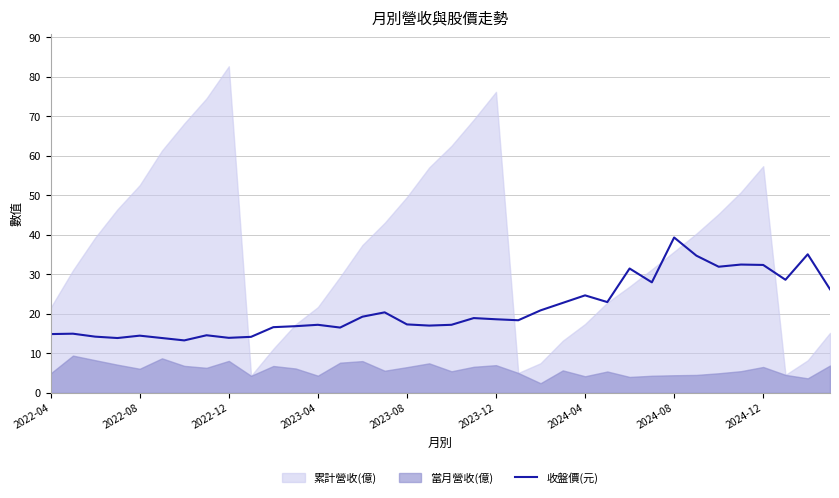

What is the highest value of the 收盤價(元) series?

39.4